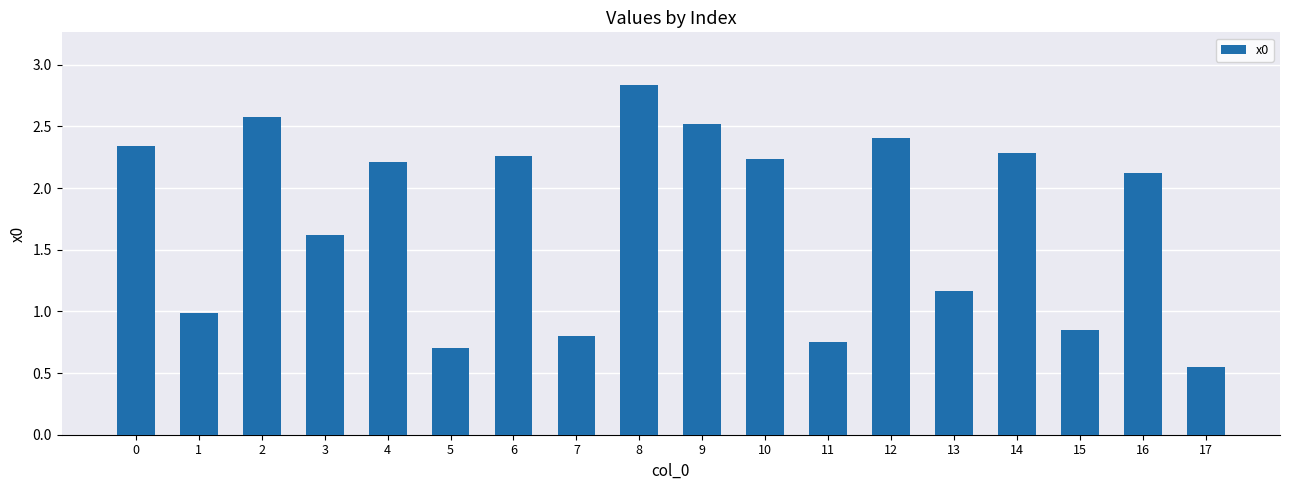

How many bars are there in total?

18